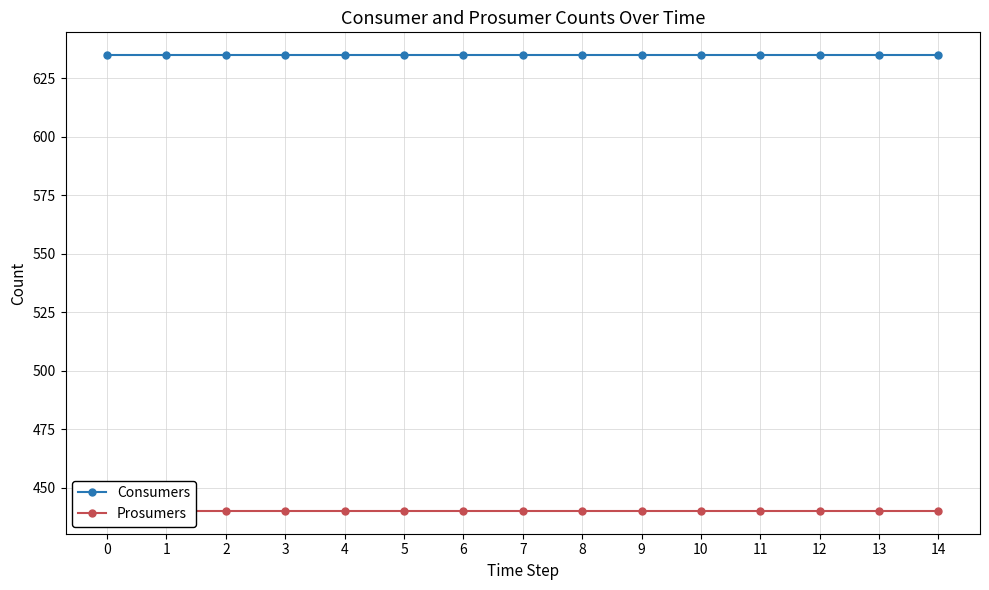

What is the maximum value shown in the chart?

635